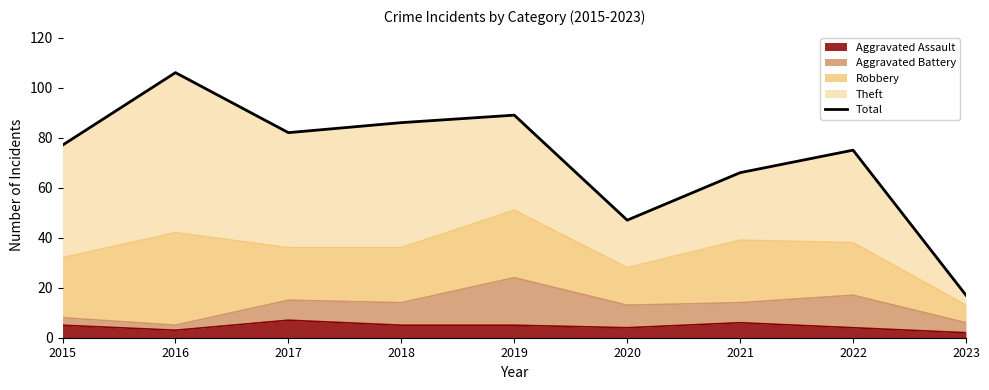

The chart shows a value of 114 at 2022. True or false?

False